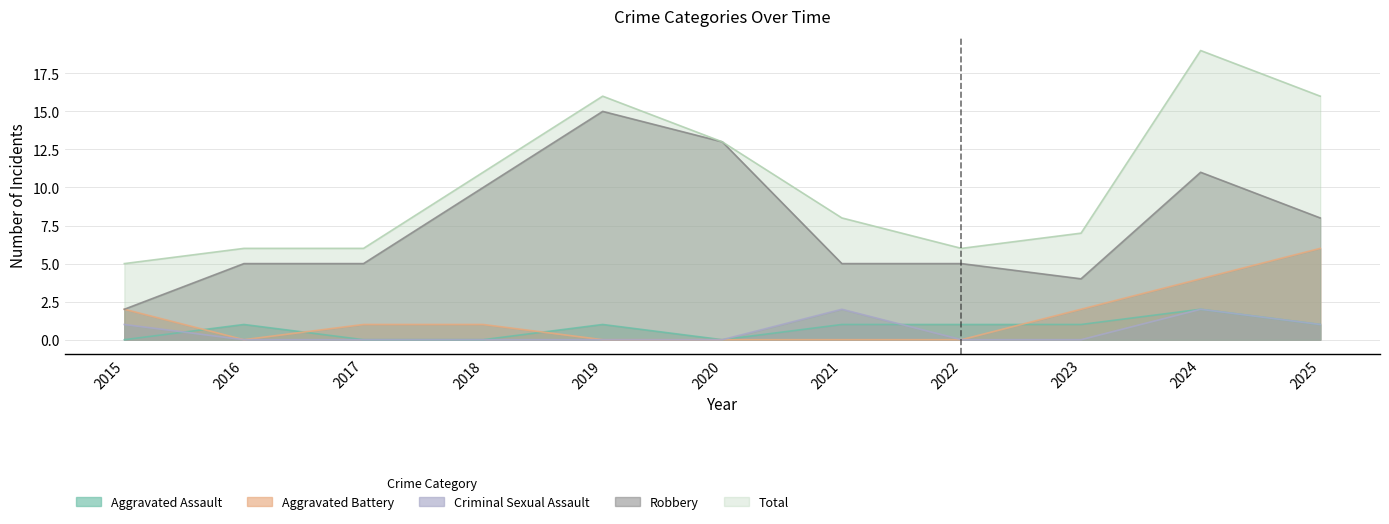

Which category has the lowest value across all series?

2015